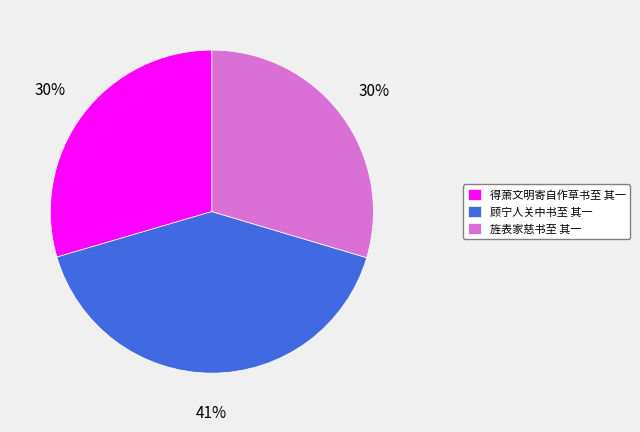

Which has a higher value, 顾宁人关中书至 其一 or 旌表家慈书至 其一?

顾宁人关中书至 其一